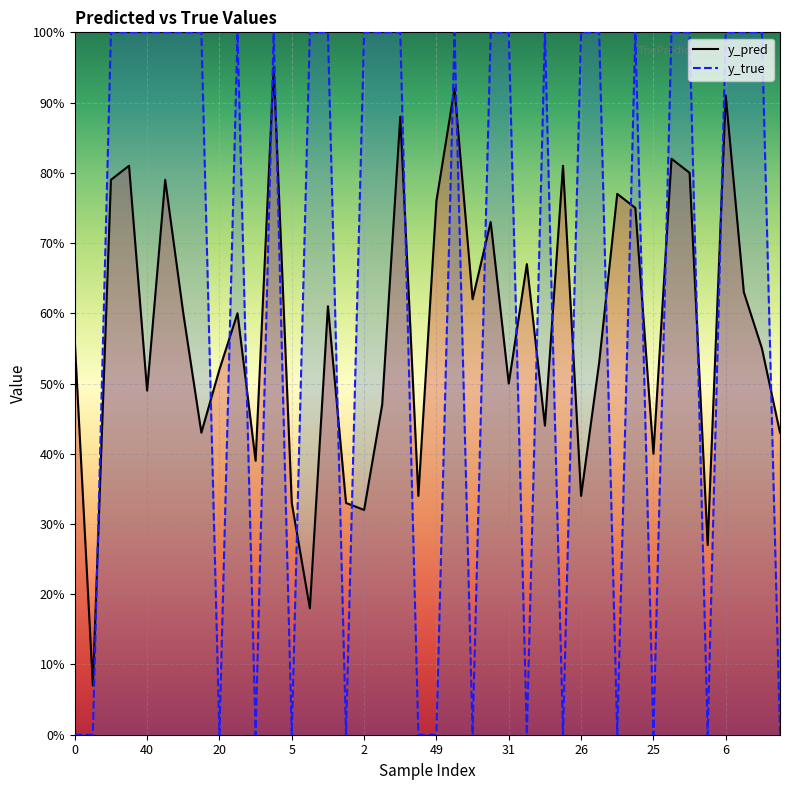

At which category is the sum across all series the highest?

11